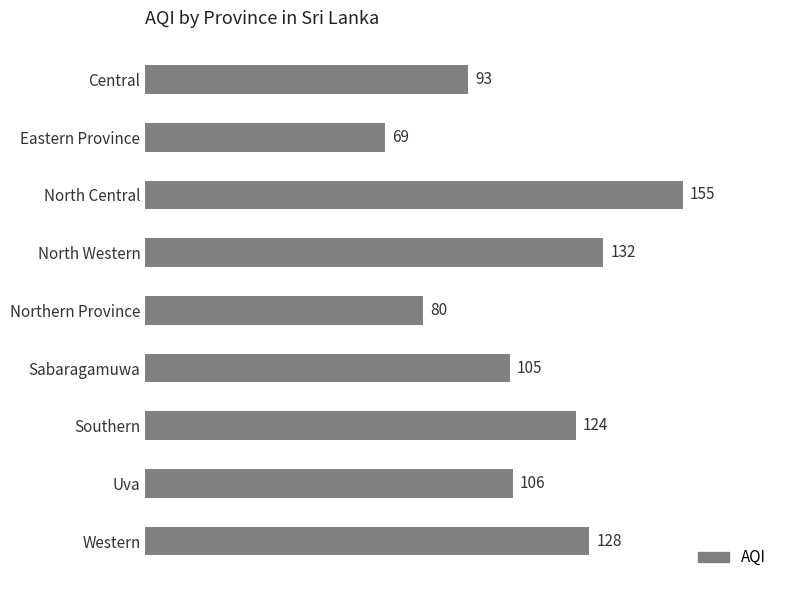

The chart shows a value of 94 at Eastern Province. True or false?

False